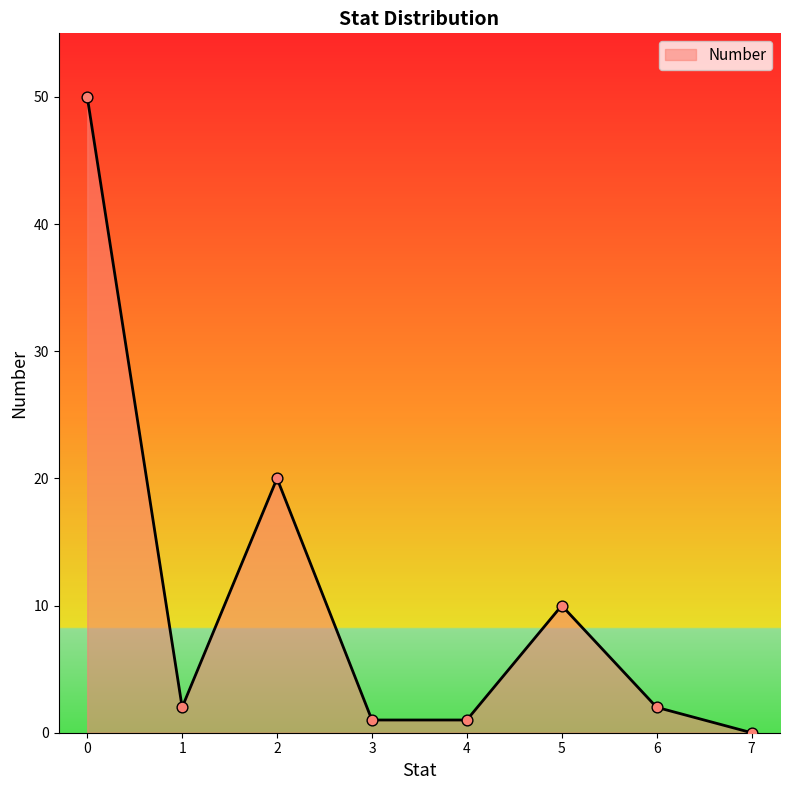

What is the change in value from 1 to 5?

+8